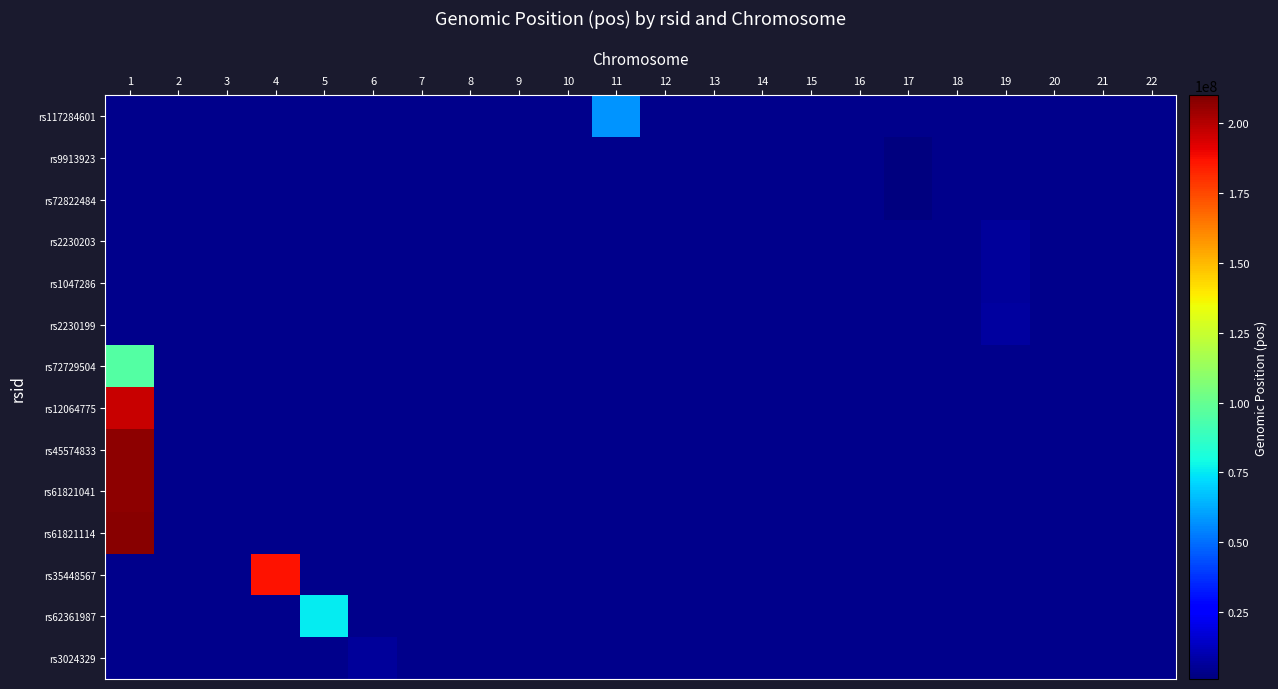

How many distinct data groups are displayed?

14